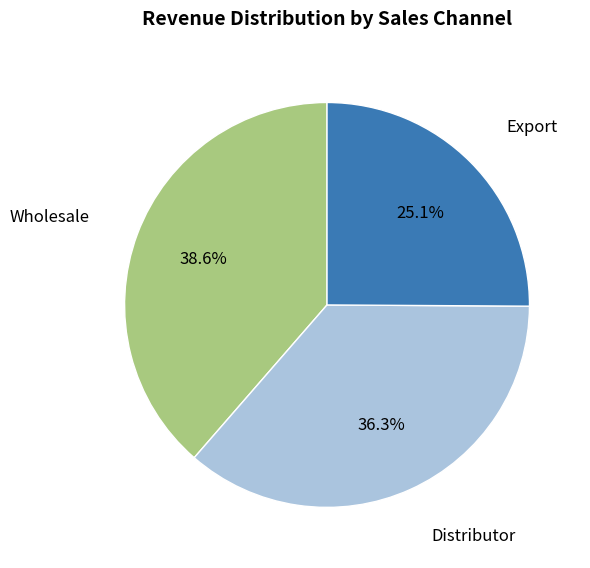

What is the ratio of the value at Distributor to the value at Wholesale?

0.9